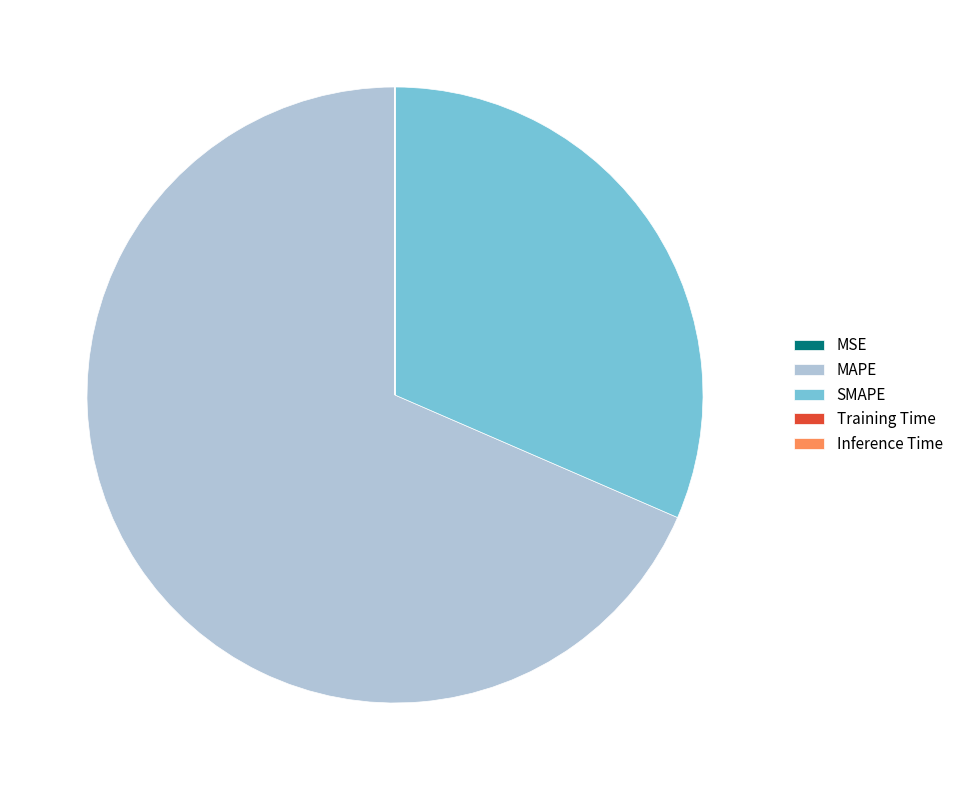

Do MAPE and SMAPE together represent more than half of the pie?

Yes